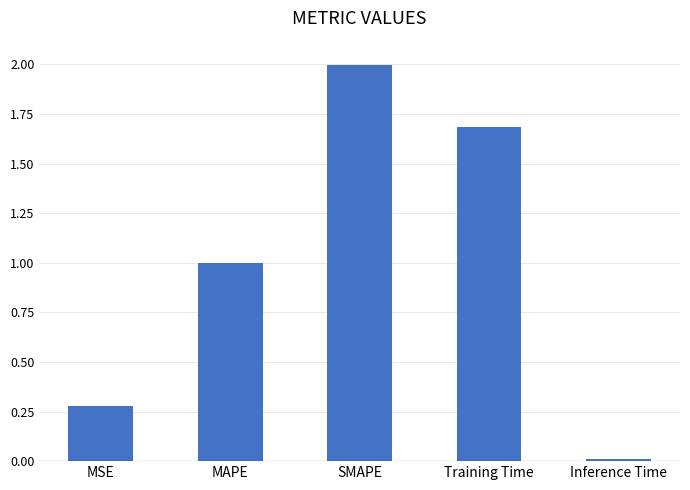

What is the label of the 2nd bar from the left?

MAPE